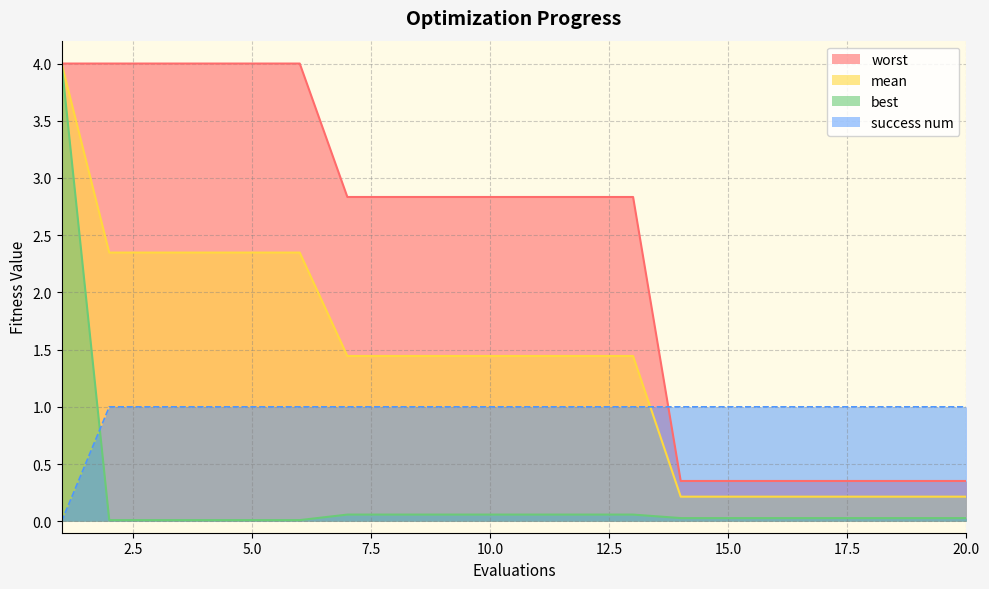

What is the difference between the highest and lowest values at 10?

2.8